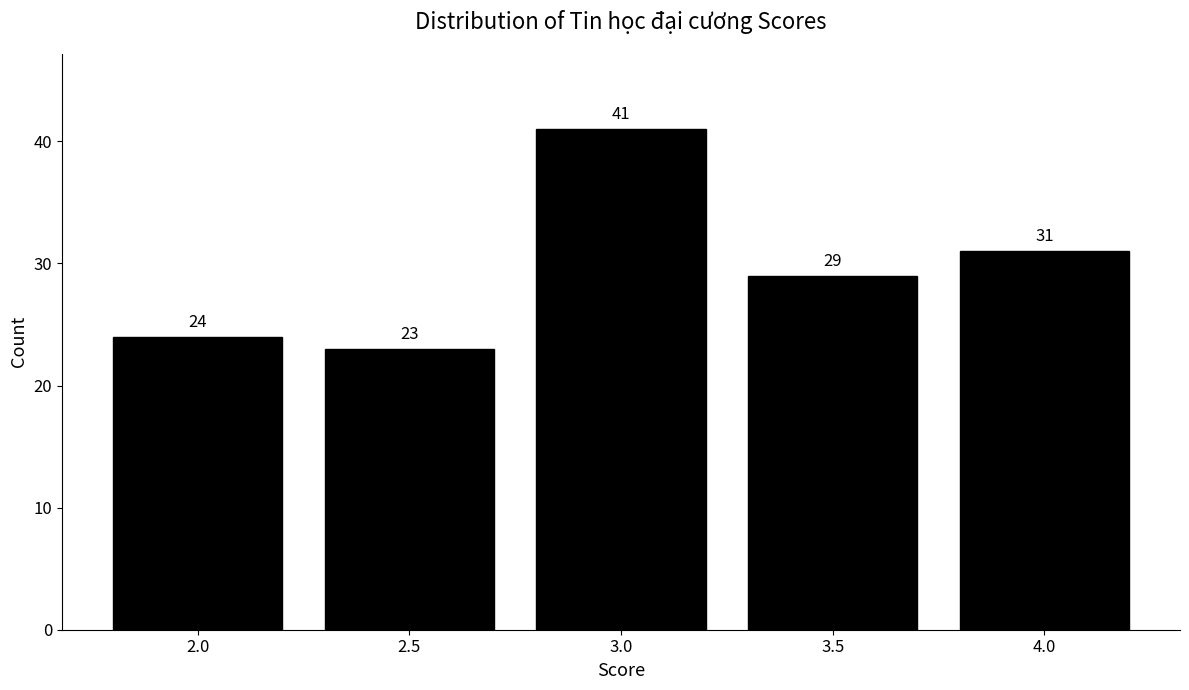

Reading left to right, extract all data points from this chart.

2.0=24	2.5=23	3.0=41	3.5=29	4.0=31